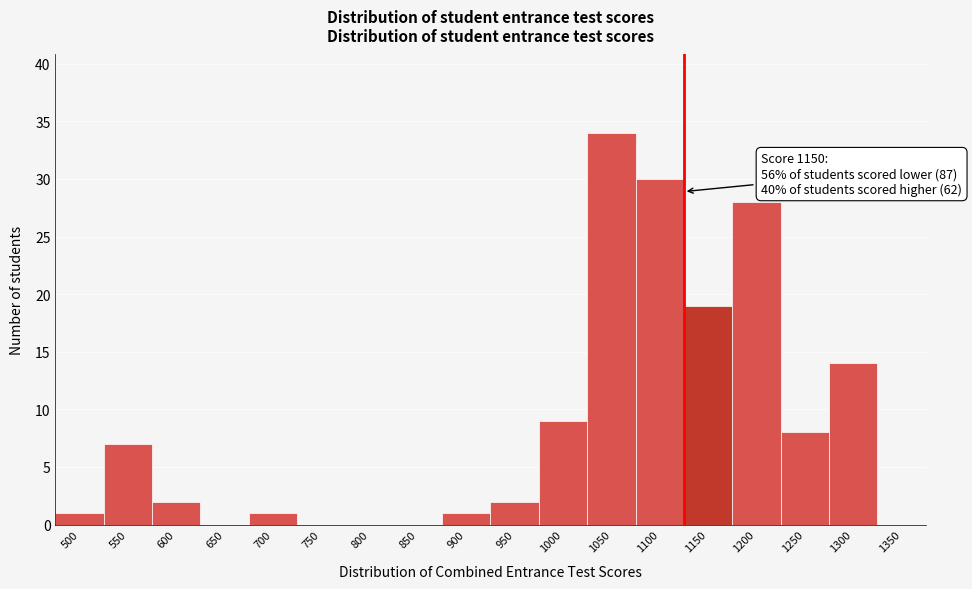

Reading left to right, list all the values displayed in this chart.

500=1	550=7	600=2	650=0	700=1	750=0	800=0	850=0	900=1	950=2	1000=9	1050=34	1100=30	1150=19	1200=28	1250=8	1300=14	1350=0